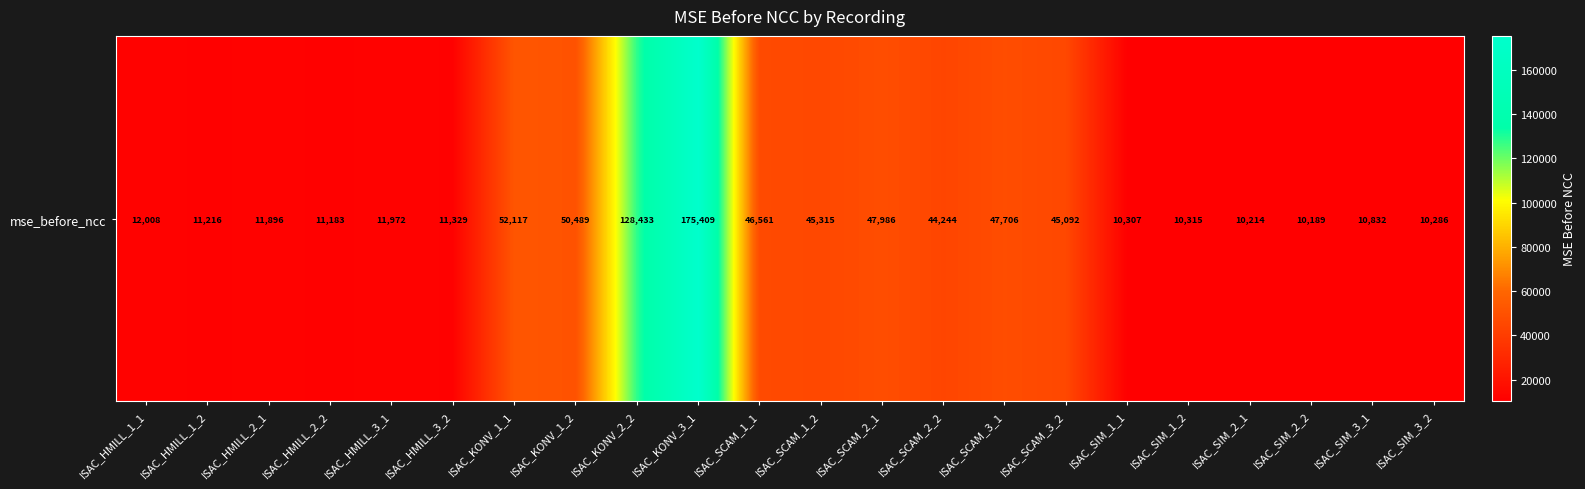

List the labels in order of value, largest first.

ISAC_KONV_3_1, ISAC_KONV_2_2, ISAC_KONV_1_1, ISAC_KONV_1_2, ISAC_SCAM_2_1, ISAC_SCAM_3_1, ISAC_SCAM_1_1, ISAC_SCAM_1_2, ISAC_SCAM_3_2, ISAC_SCAM_2_2, ISAC_HMILL_1_1, ISAC_HMILL_3_1, ISAC_HMILL_2_1, ISAC_HMILL_3_2, ISAC_HMILL_1_2, ISAC_HMILL_2_2, ISAC_SIM_3_1, ISAC_SIM_1_2, ISAC_SIM_1_1, ISAC_SIM_3_2, ISAC_SIM_2_1, ISAC_SIM_2_2